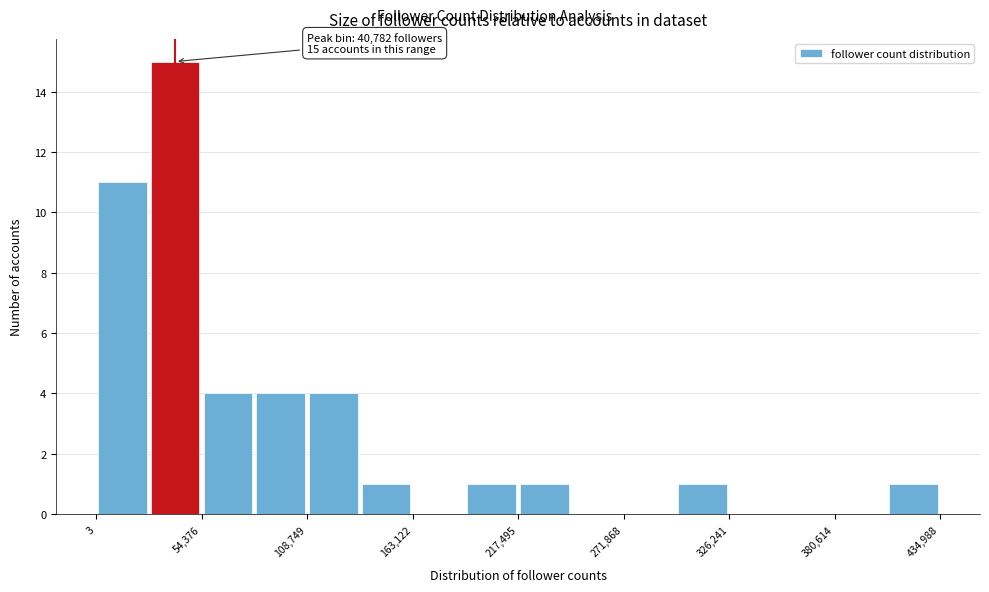

Around what value on the x-axis is the tallest bar? Give the approximate position of its centre, as read against the axis.

40000